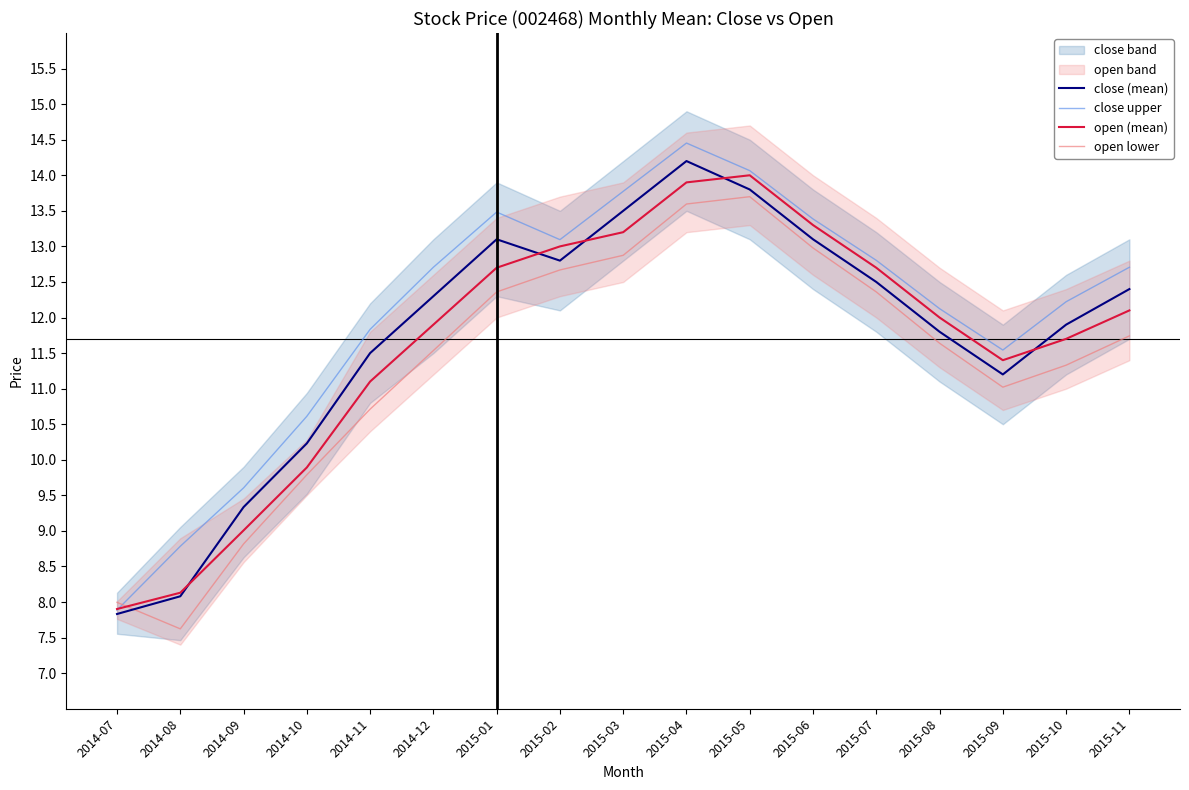

Is the value of close upper at 2015-01 greater than the value of open lower at 2014-12?

Yes